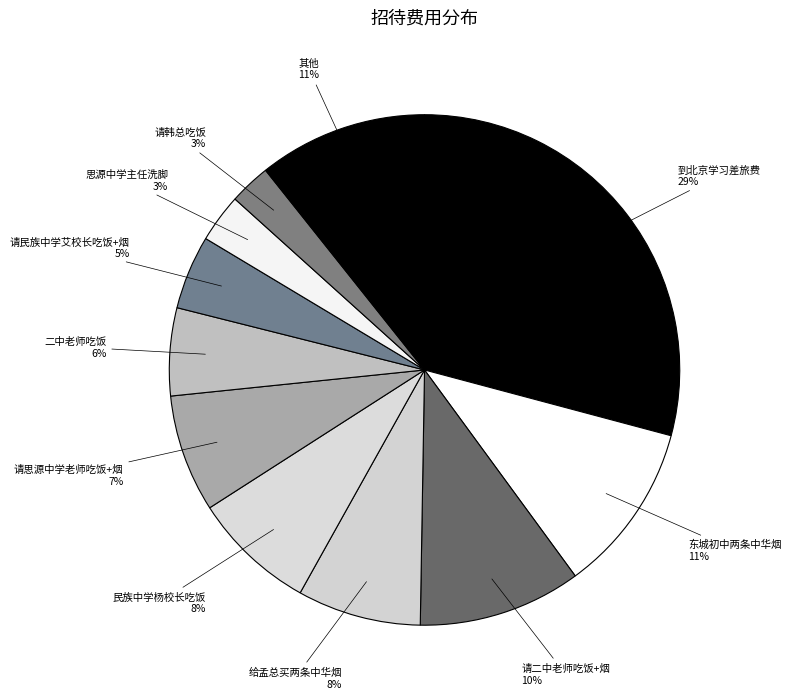

True or false: 思源中学主任洗脚 accounts for 3% of the total.

True